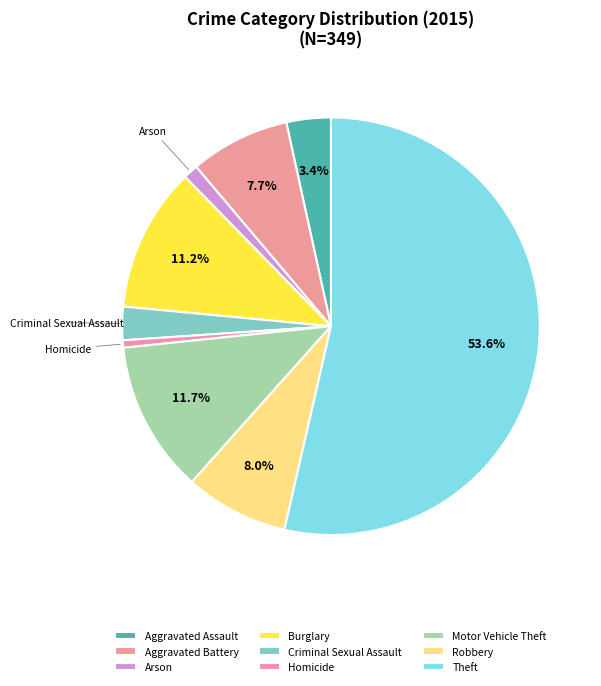

What percentage is the Aggravated Battery slice, to the nearest percent?

8%